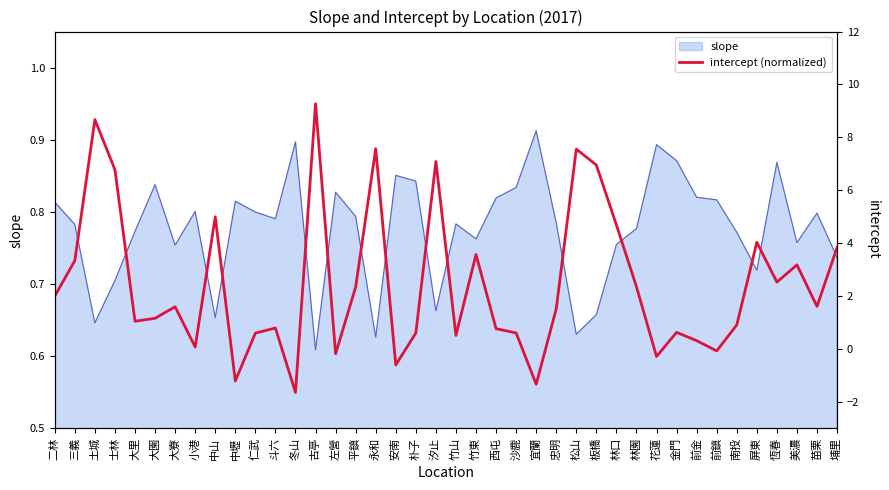

True or false: the data shows 0.6 at 金門.

True